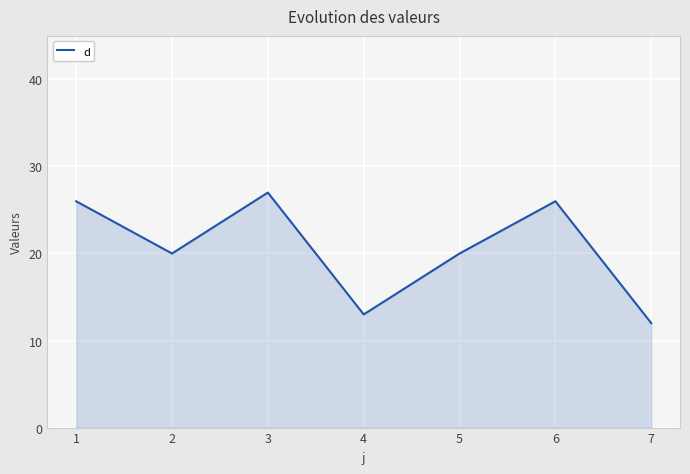

At which category does the chart reach its peak across all series?

3